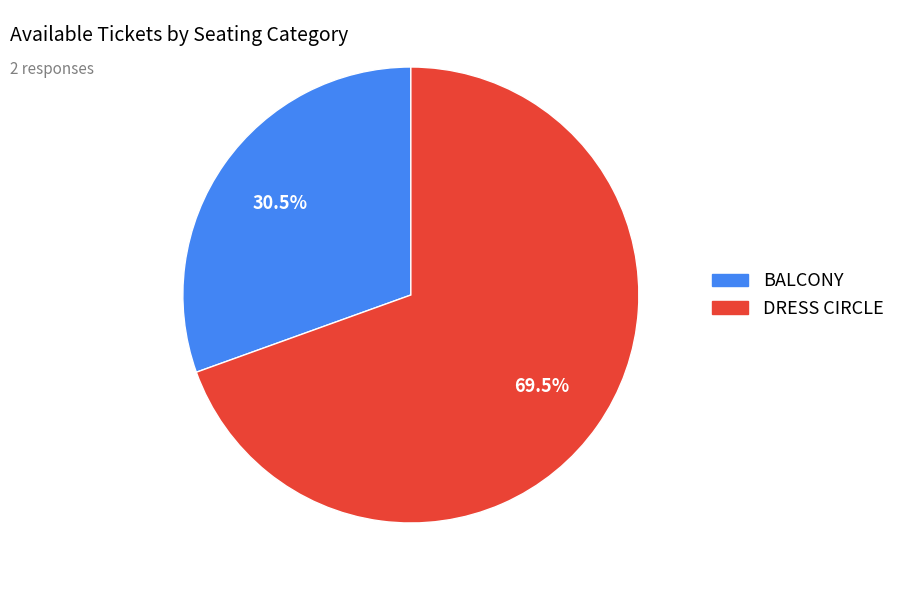

What percentage is NOT represented by DRESS CIRCLE?

30.5%